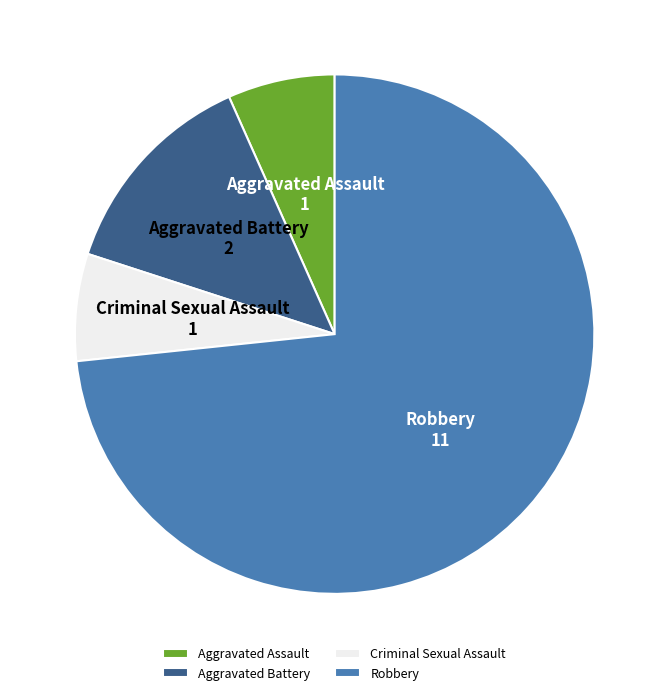

Which has a higher value, Aggravated Battery or Criminal Sexual Assault?

Aggravated Battery